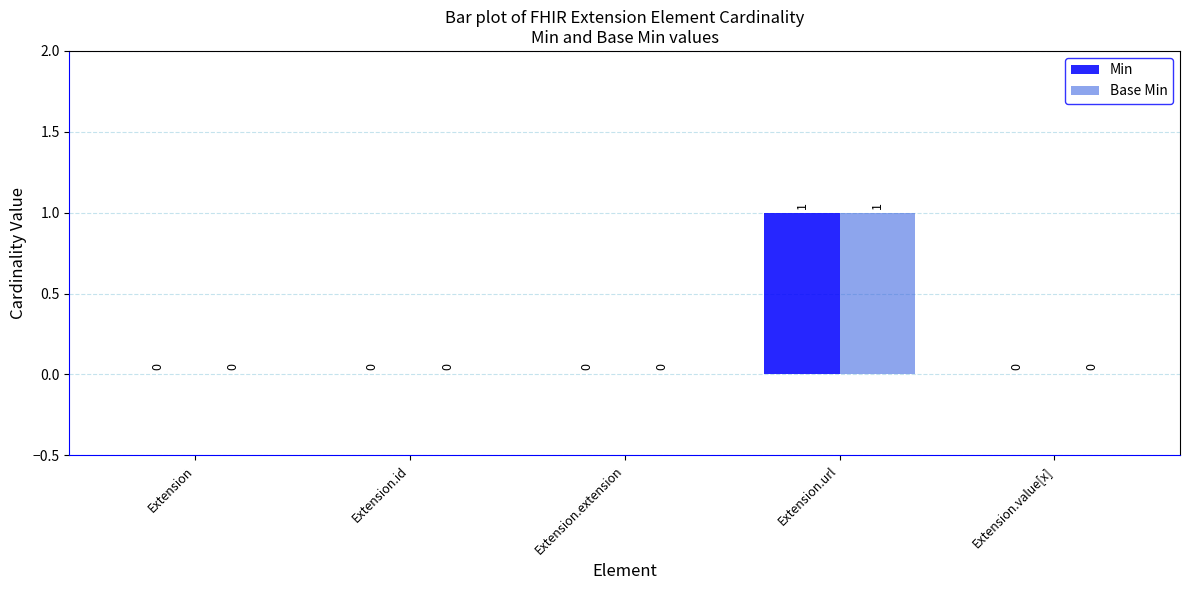

Is the value of Min at Extension.url greater than the value of Base Min at Extension.id?

Yes